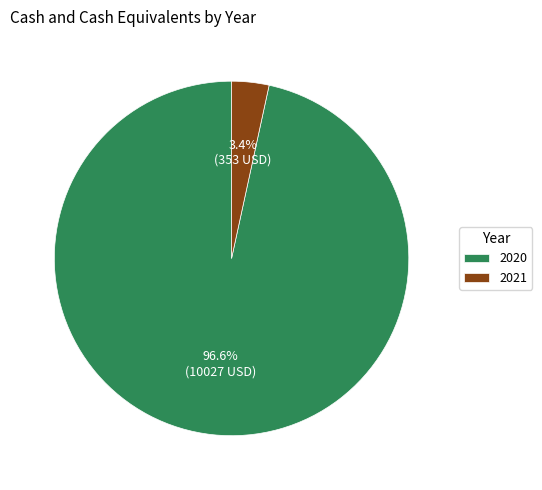

How many slices are in this pie chart?

2